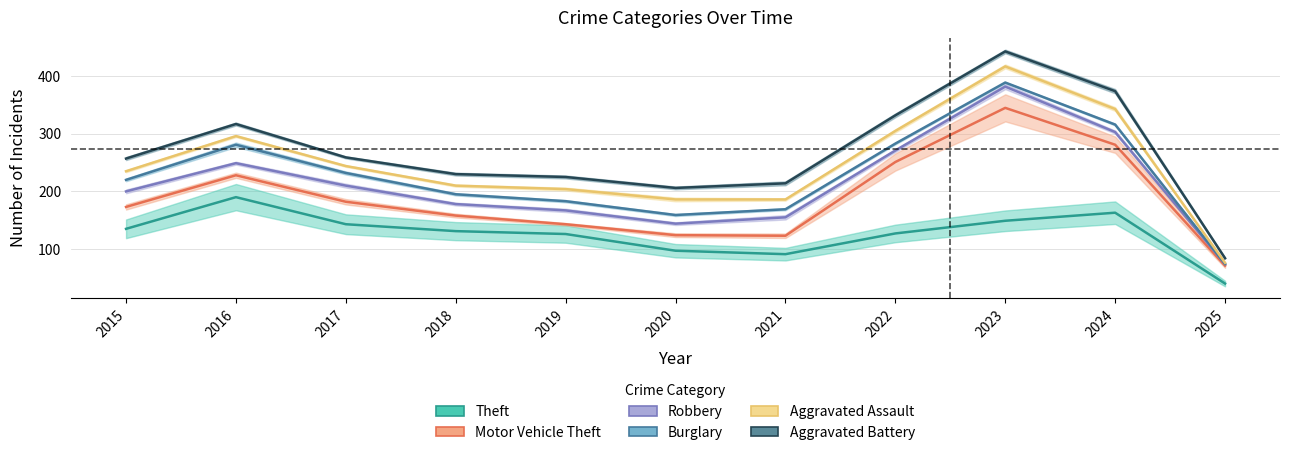

Which has a higher value, 2022 or 2015?

2015